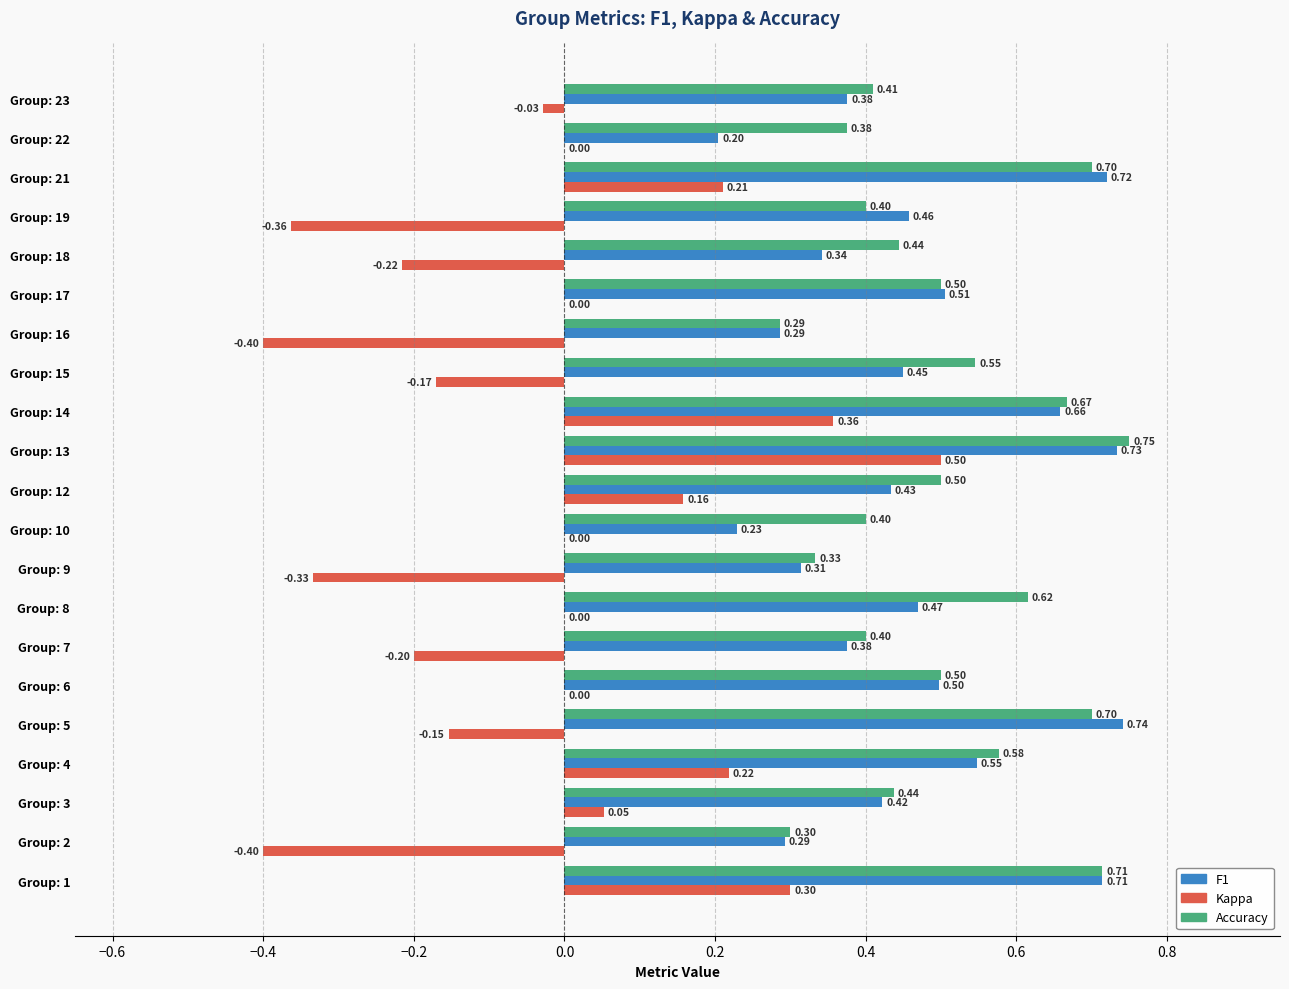

At which category is the sum across all series the highest?

Group: 13